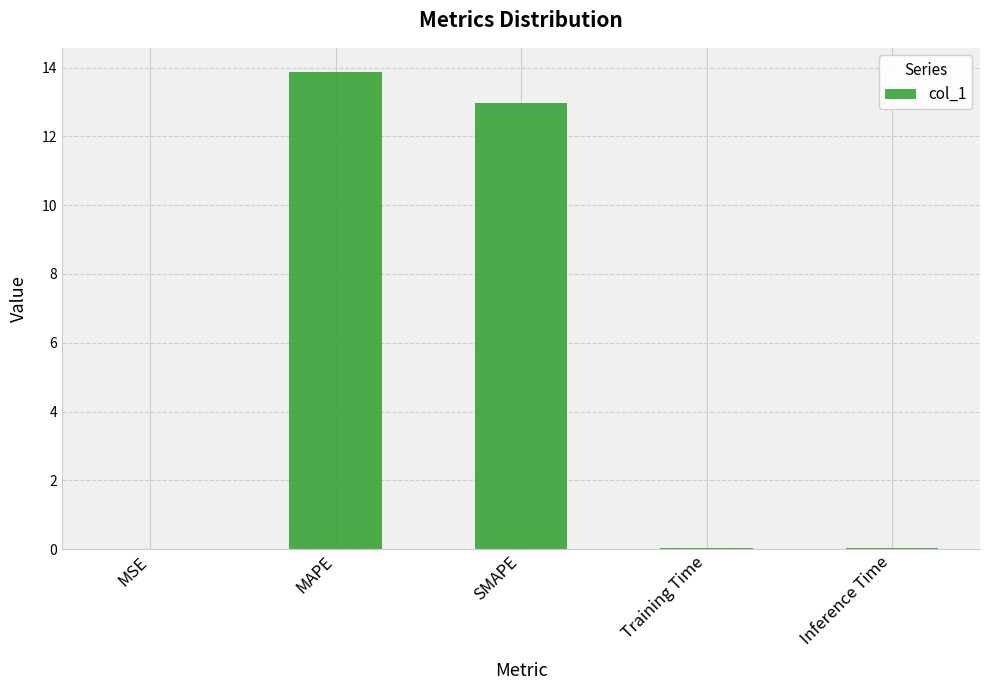

Are the bars horizontal?

No